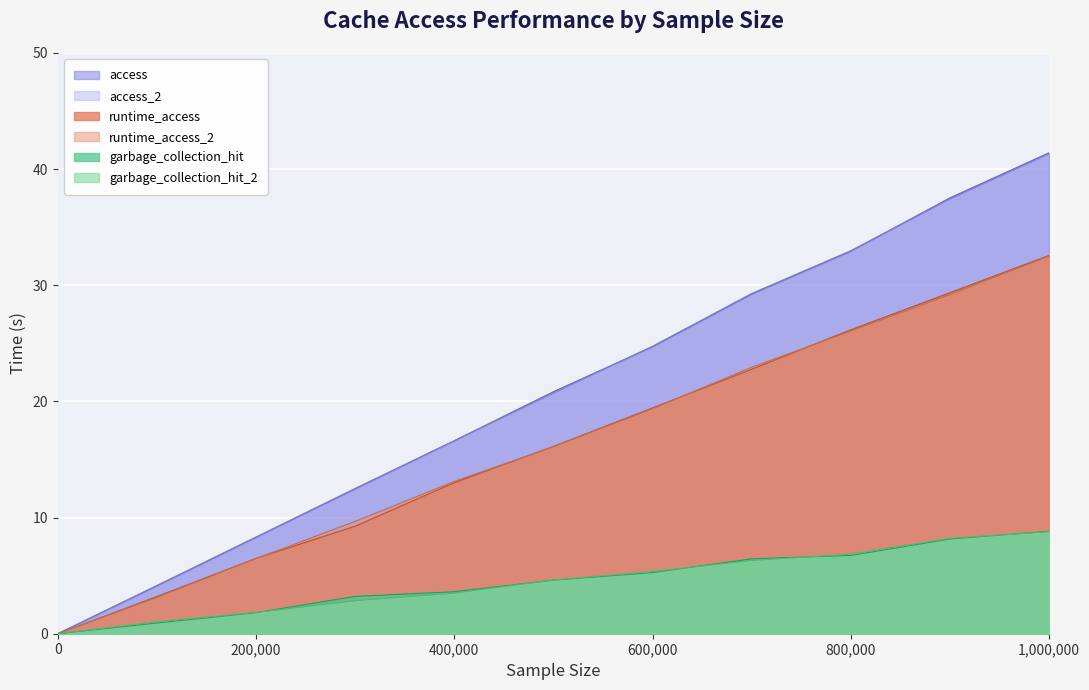

Between 0 and 700000, which is larger?

700000